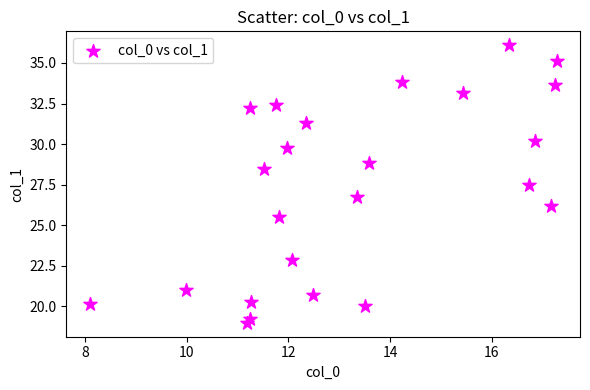

What Y value in the scatter plot is closest to 27?

26.8